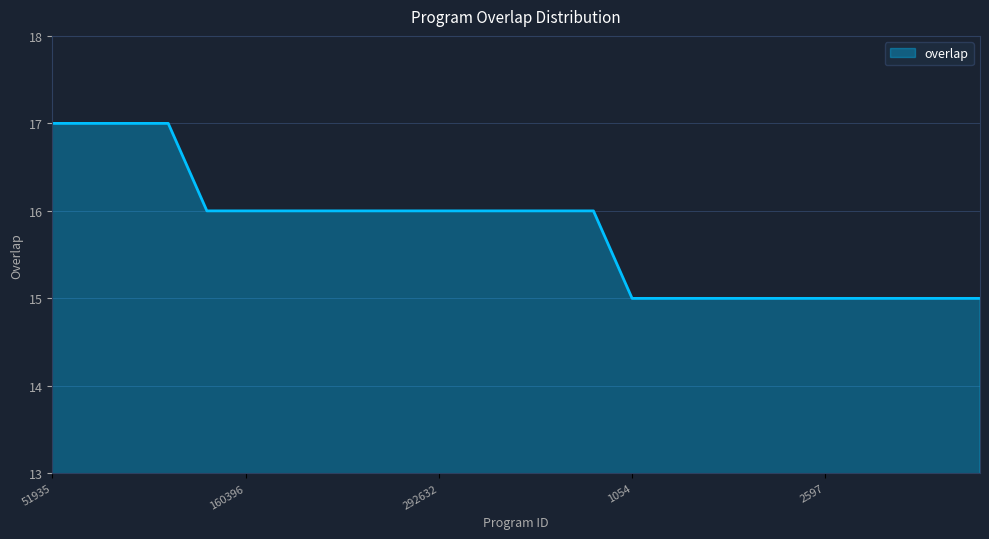

What is the minimum value shown in the chart?

15